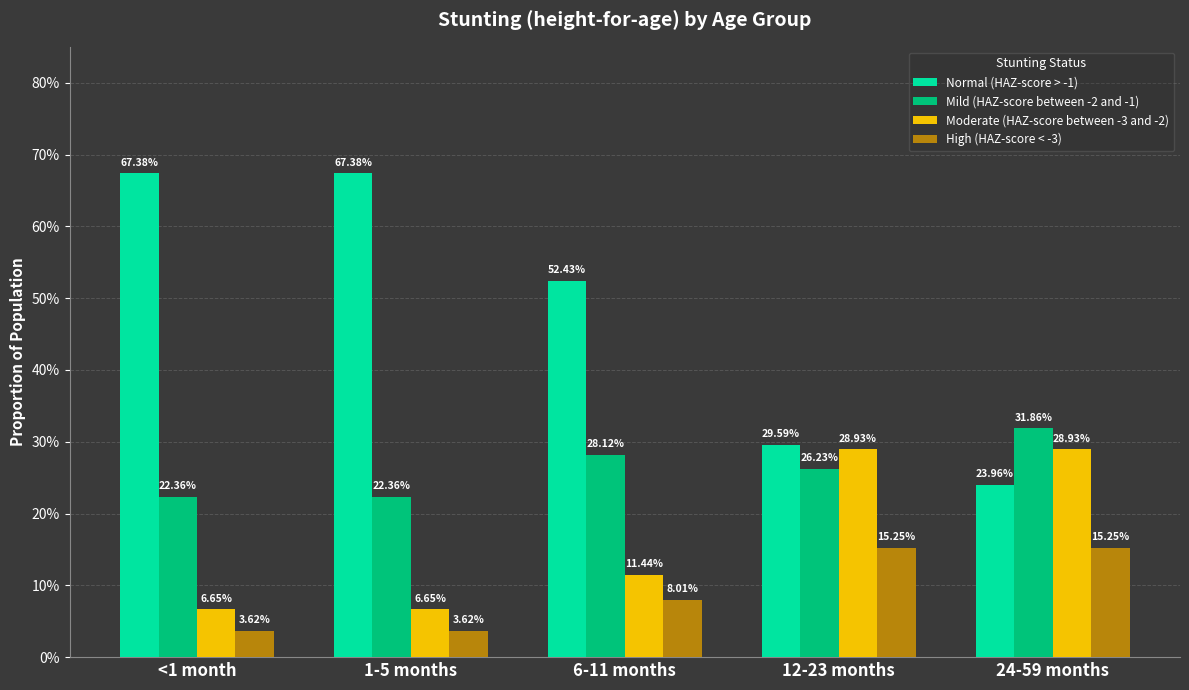

What is the total value across all series at 12-23 months?

1.0